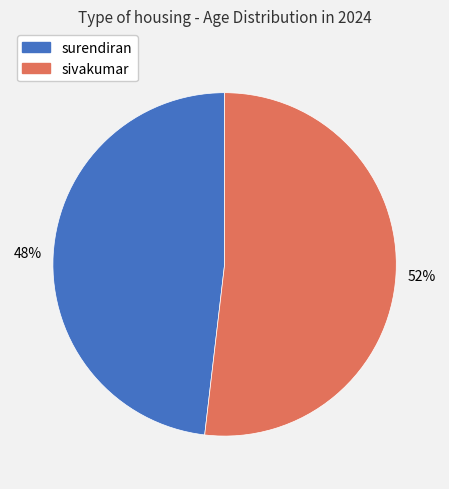

Rank the categories by value from lowest to highest.

surendiran, sivakumar